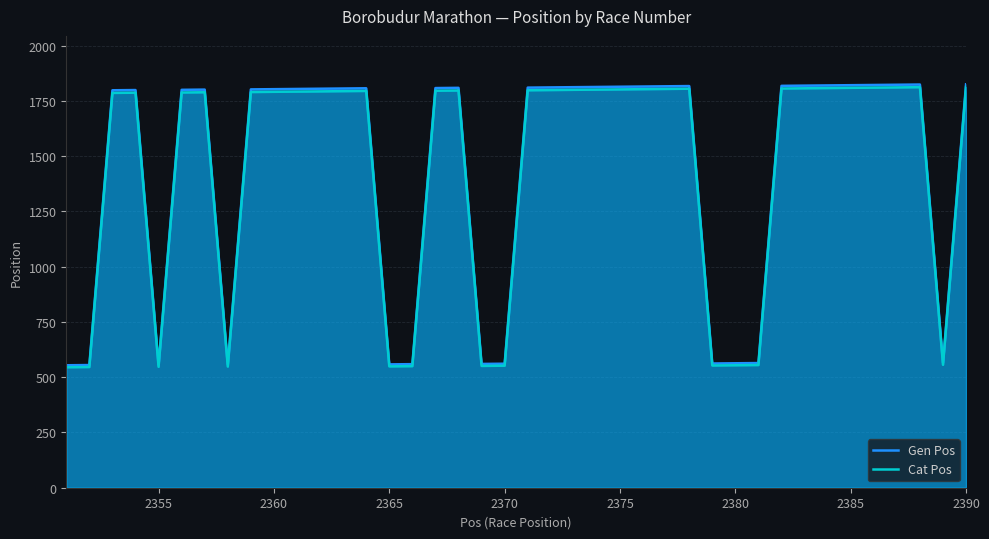

In Gen Pos, how many points are higher than both neighbors (excluding endpoints)?

6